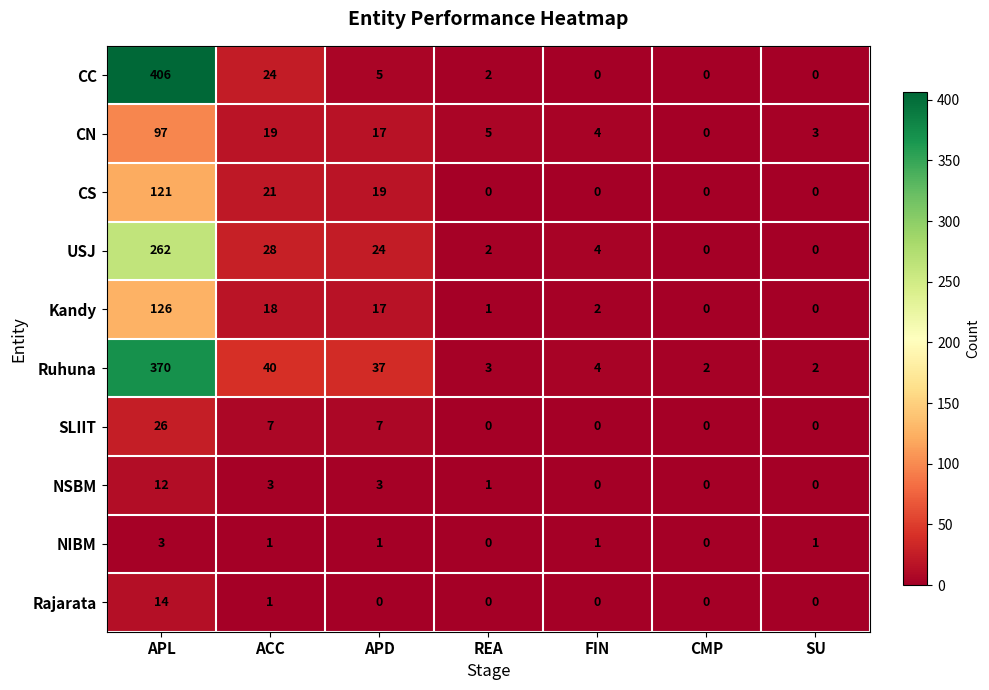

How many categories are shown in the chart?

7